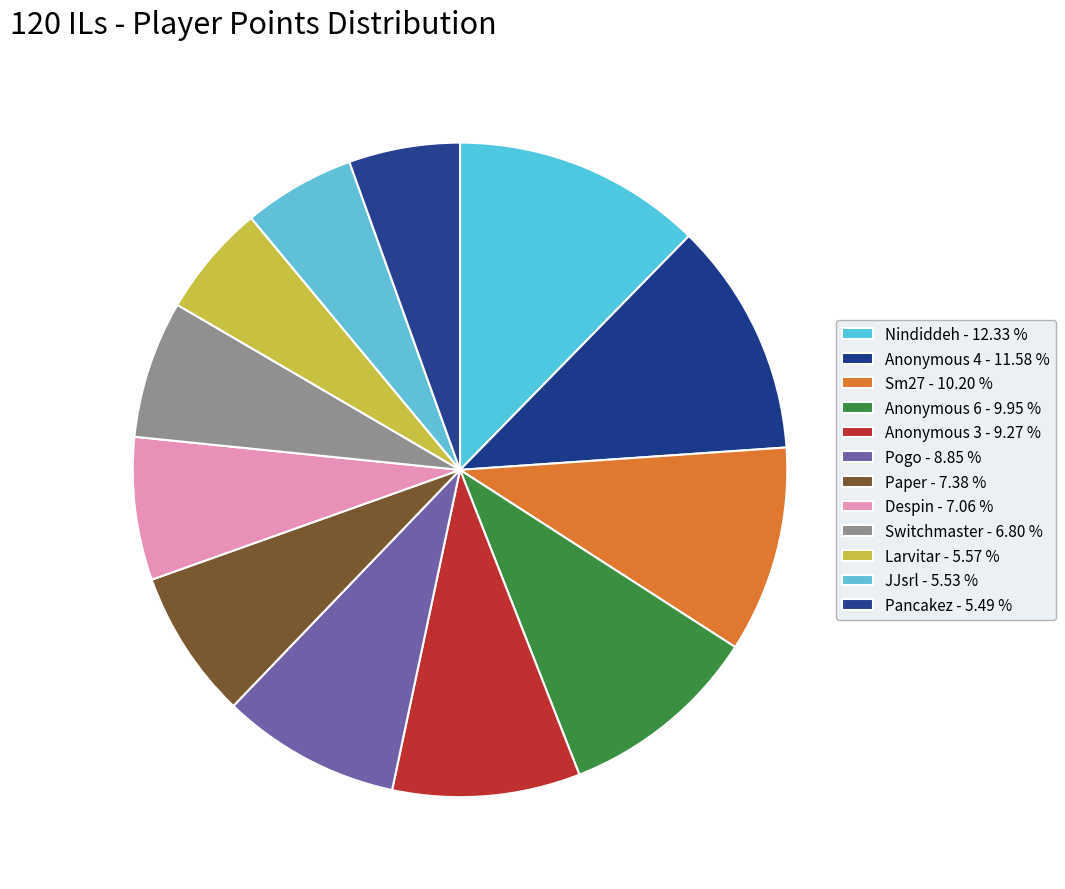

To the nearest percent, what percentage of the pie is Anonymous 6?

10%